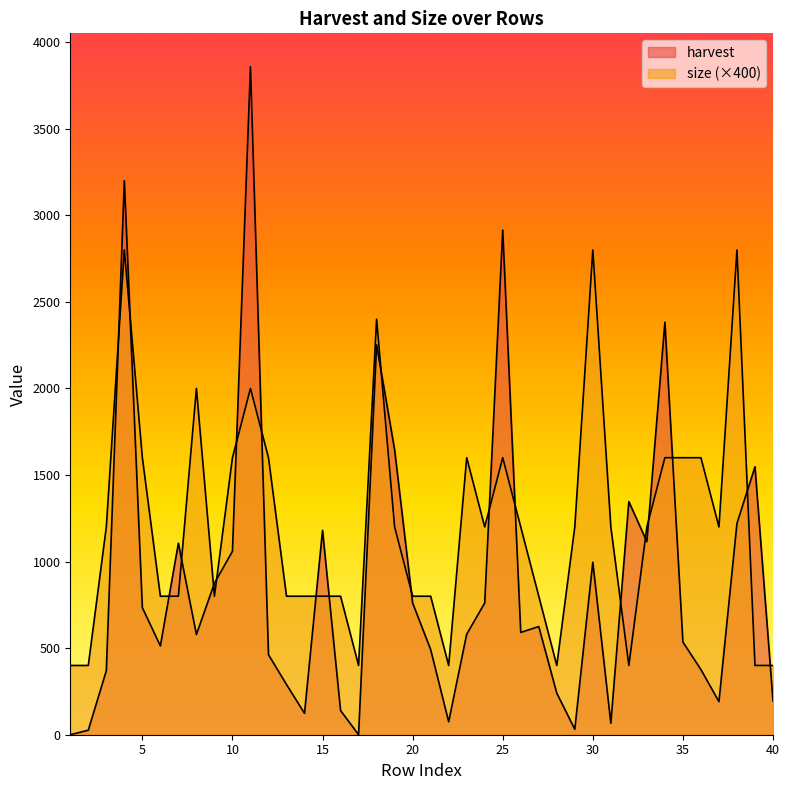

How many values in the size series are below 1200?

18